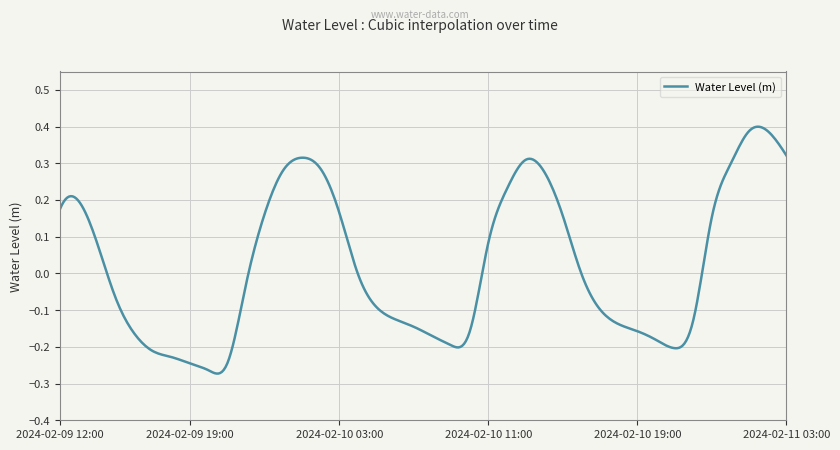

How many lines are shown in the chart?

1